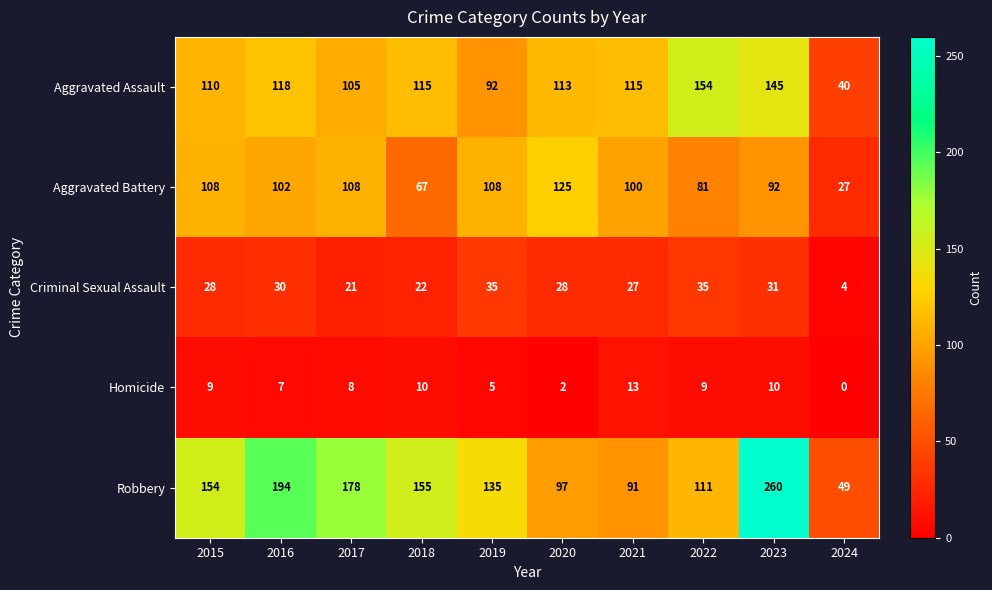

The Homicide series shows 15 at 2022. True or false?

False